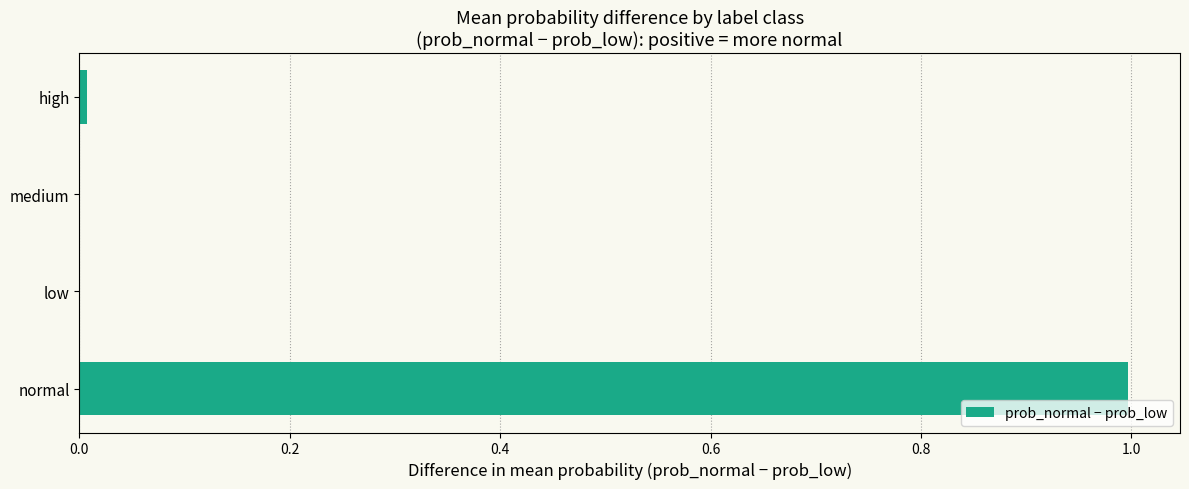

What is the sum of all values?

1.0